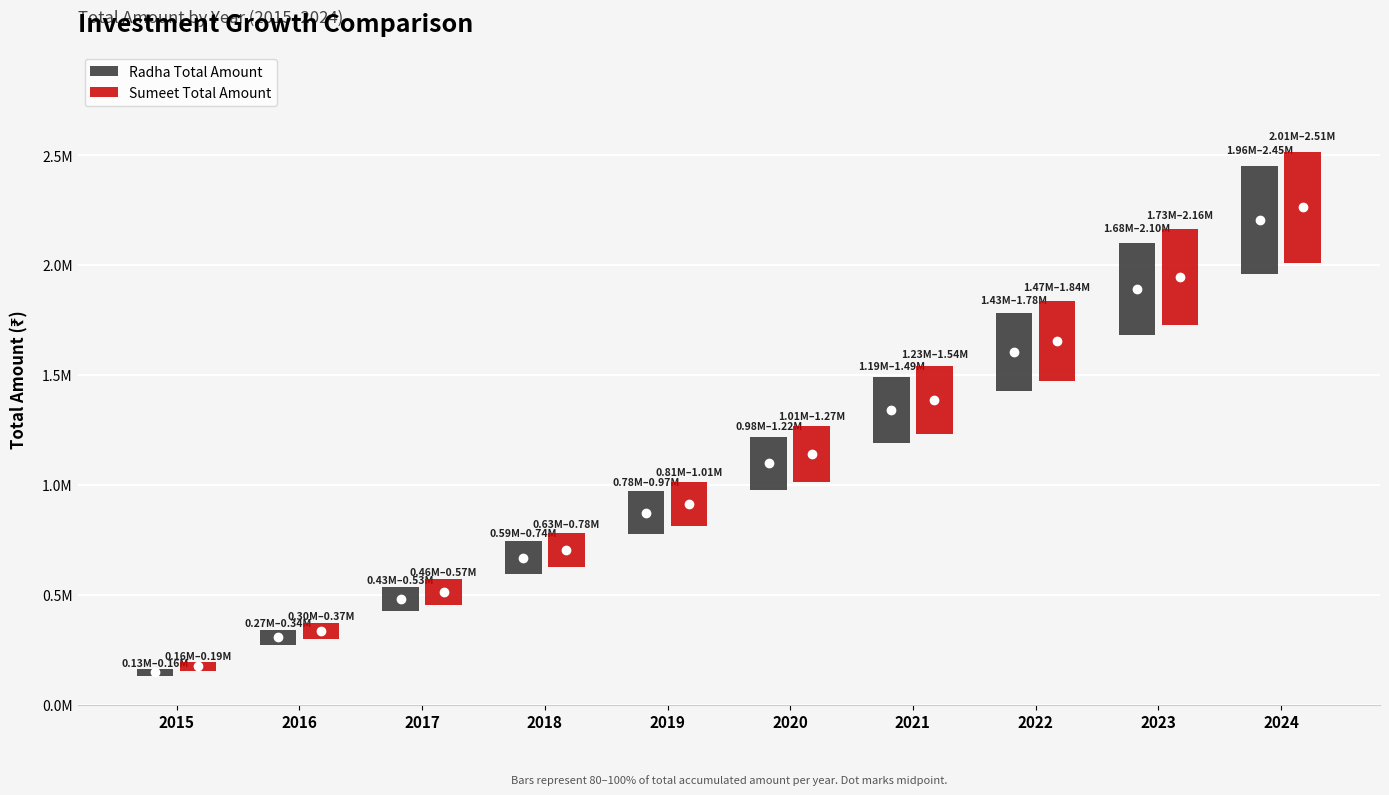

Reading left to right, what are all the values shown in this chart?

Radha Total Amount: 2015=163125.0	2016=340523.4	2017=533444.2	2018=743245.6	2019=971404.6	2020=1219527.5	2021=1489361.2	2022=1782805.3	2023=2101925.7	2024=2448969.2
Sumeet Total Amount: 2015=194014.4	2016=374115.6	2017=569975.7	2018=782973.6	2019=1014608.8	2020=1266512.1	2021=1540456.9	2022=1838371.8	2023=2162354.4	2024=2514685.4